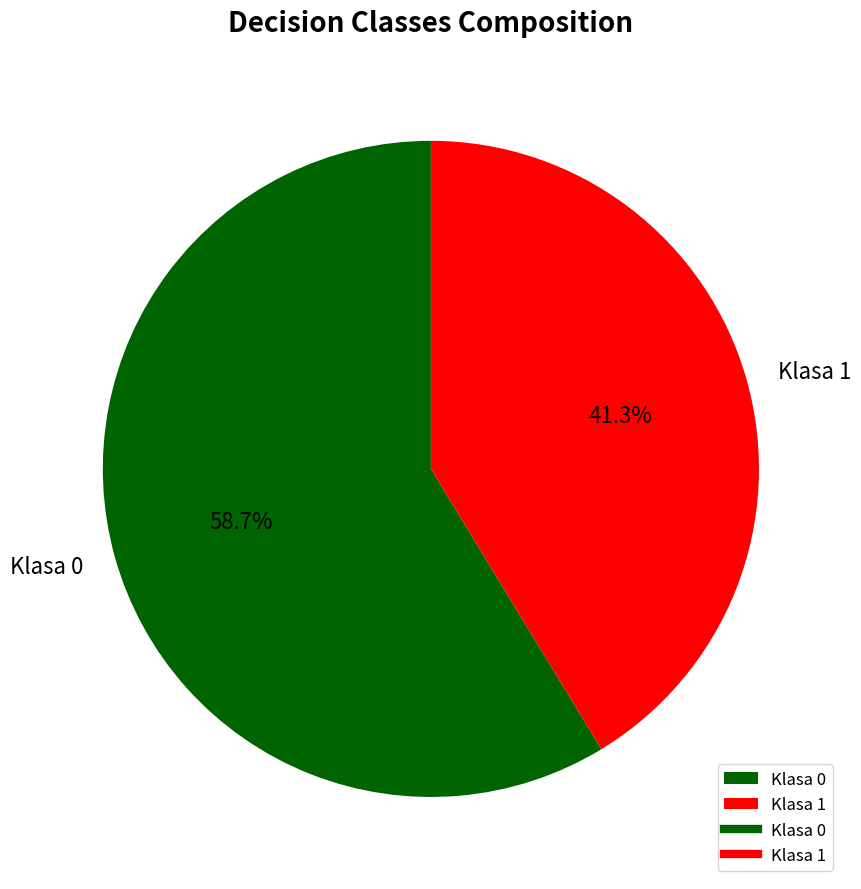

What is the largest slice in the pie chart?

Klasa 0